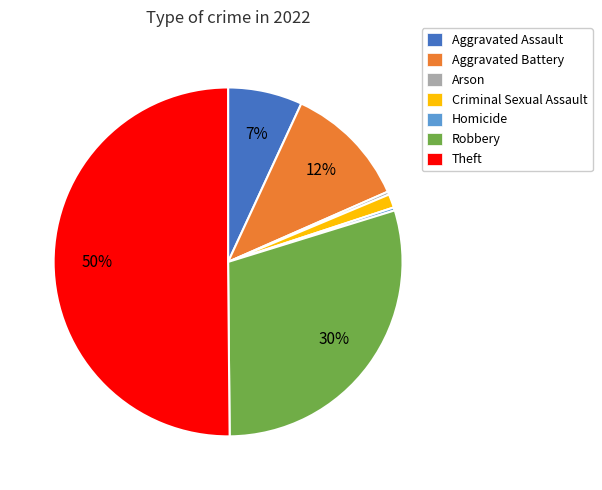

Is the sum of Aggravated Assault and Arson greater than half?

No